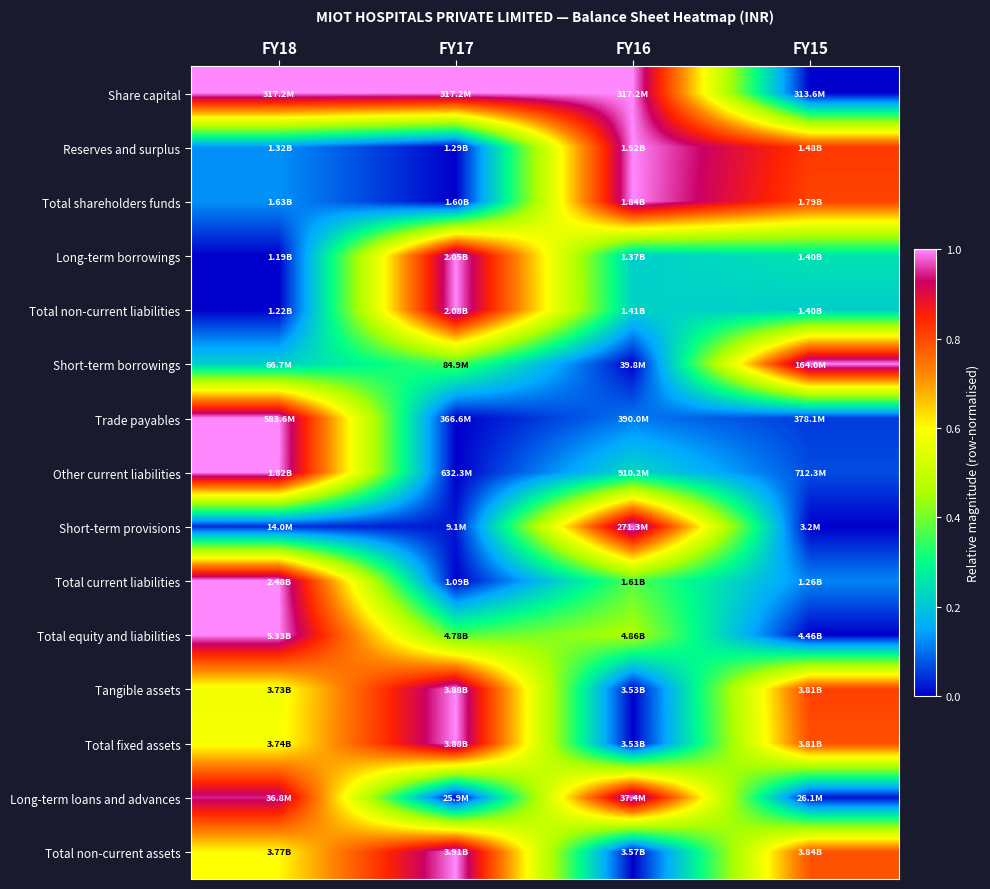

Rank the series at FY15 from lowest to highest value.

Share capital, Short-term provisions, Total equity and liabilities, Long-term loans and advances, Trade payables, Other current liabilities, Total current liabilities, Total non-current liabilities, Long-term borrowings, Total non-current assets, Total fixed assets, Total shareholders funds, Tangible assets, Reserves and surplus, Short-term borrowings